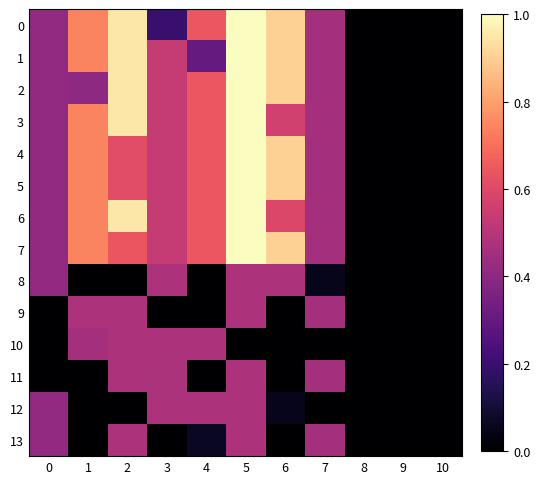

Rank the series at 6 from highest to lowest value.

0, 1, 2, 4, 5, 7, 6, 3, 8, 12, 9, 10, 11, 13